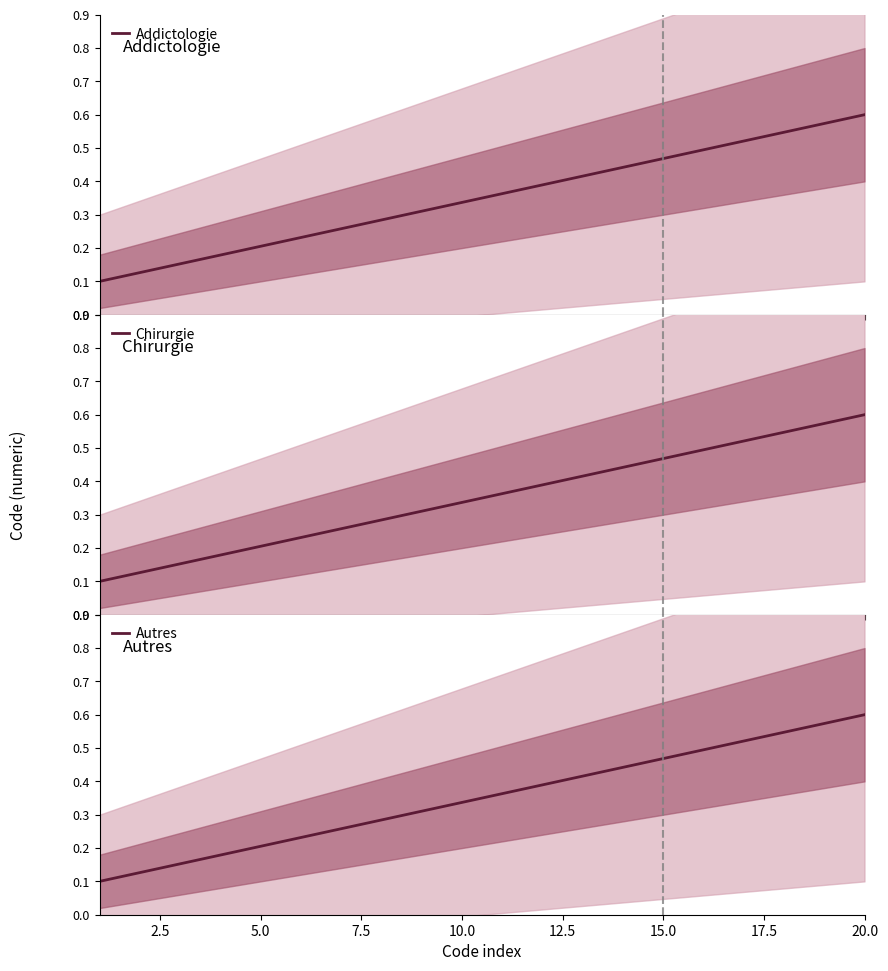

Between 10.0 and 0.0, which is larger?

10.0